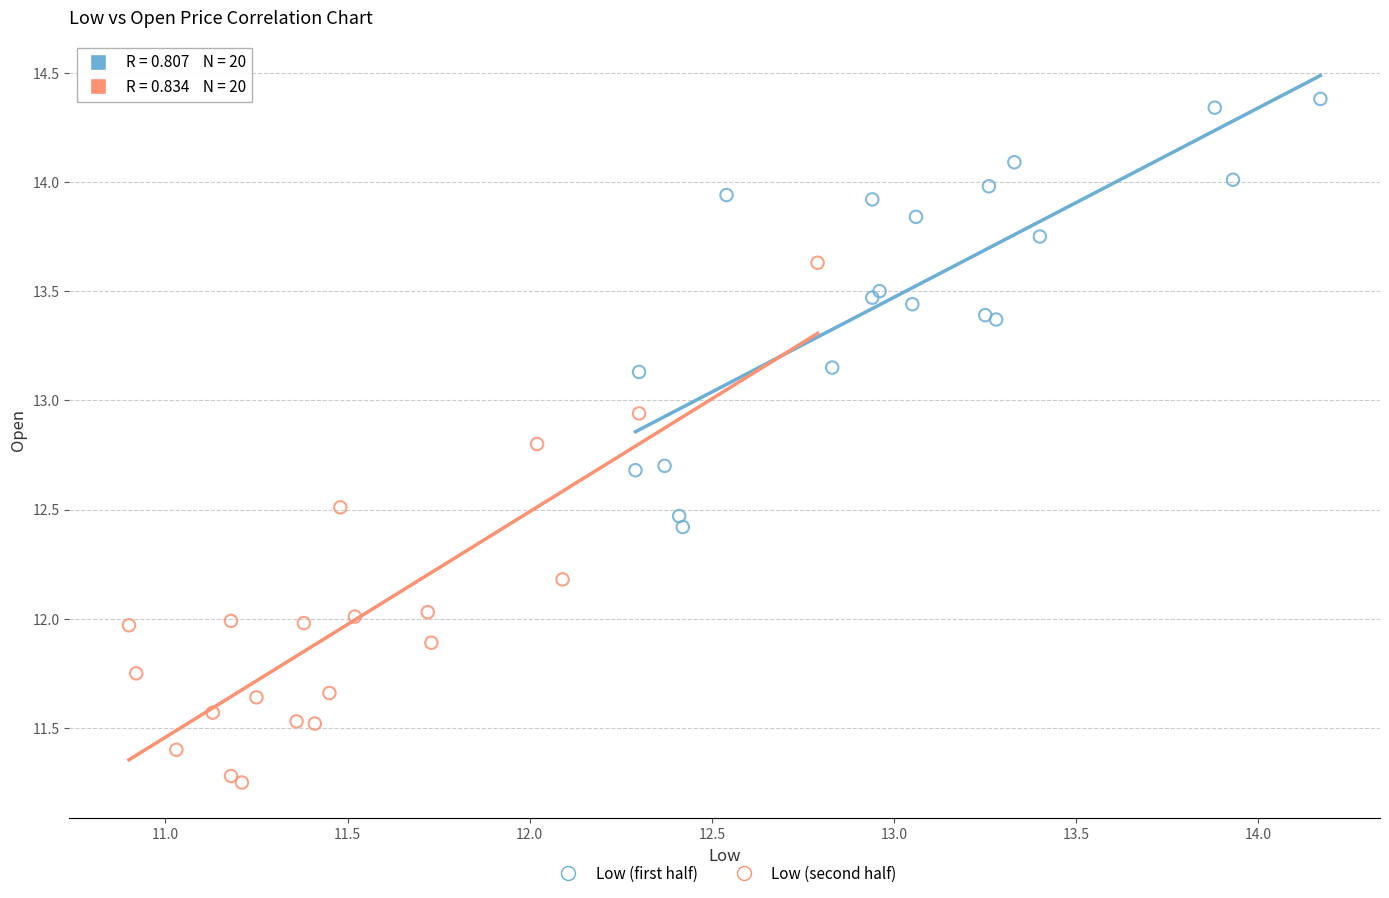

Which series contains the highest Y value?

Low (first half)